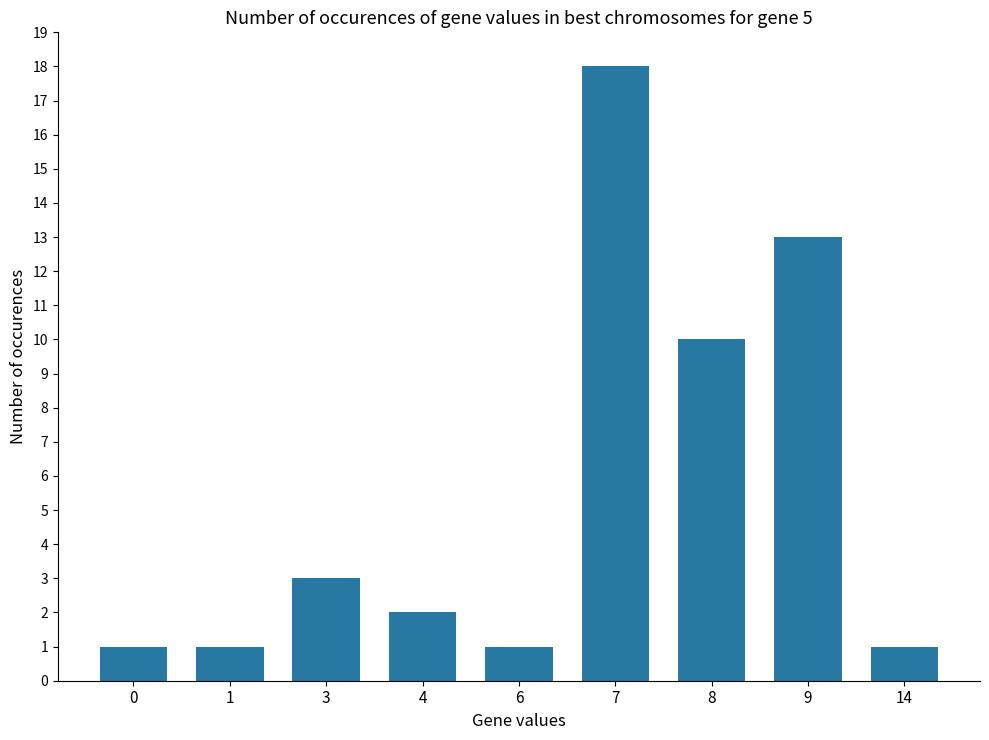

What is the ratio of the value at 8 to the value at 7?

0.6